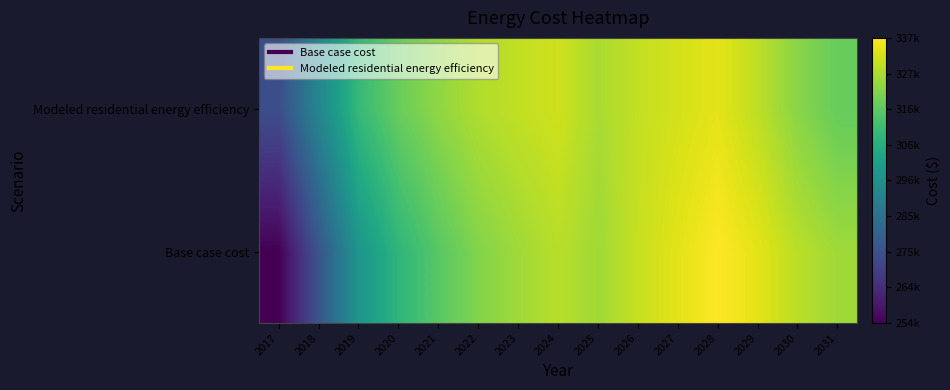

What is the total value across all series at 2024?

659171.2